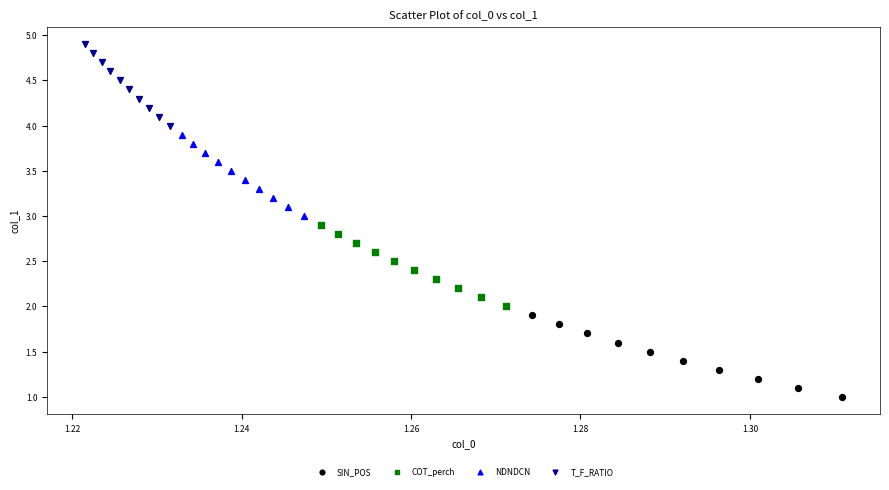

Which series contains the lowest Y value?

SIN_POS